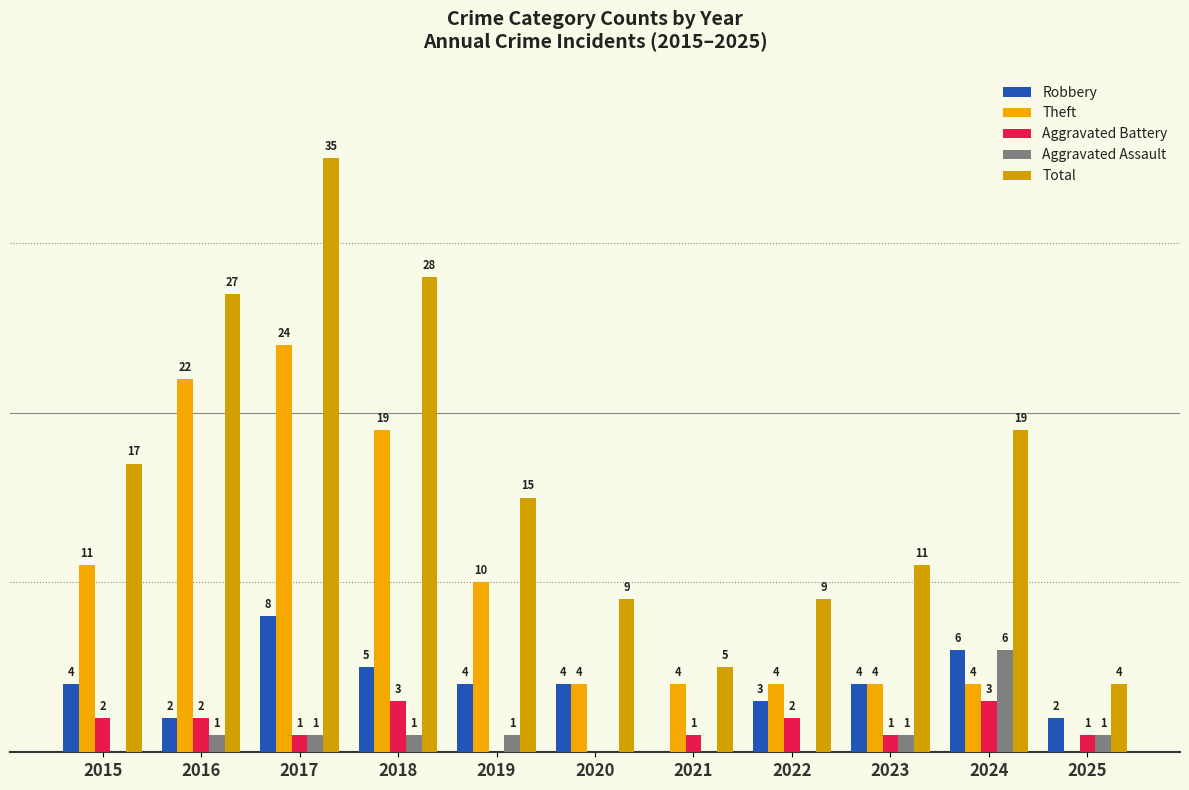

Are the bars horizontal?

No